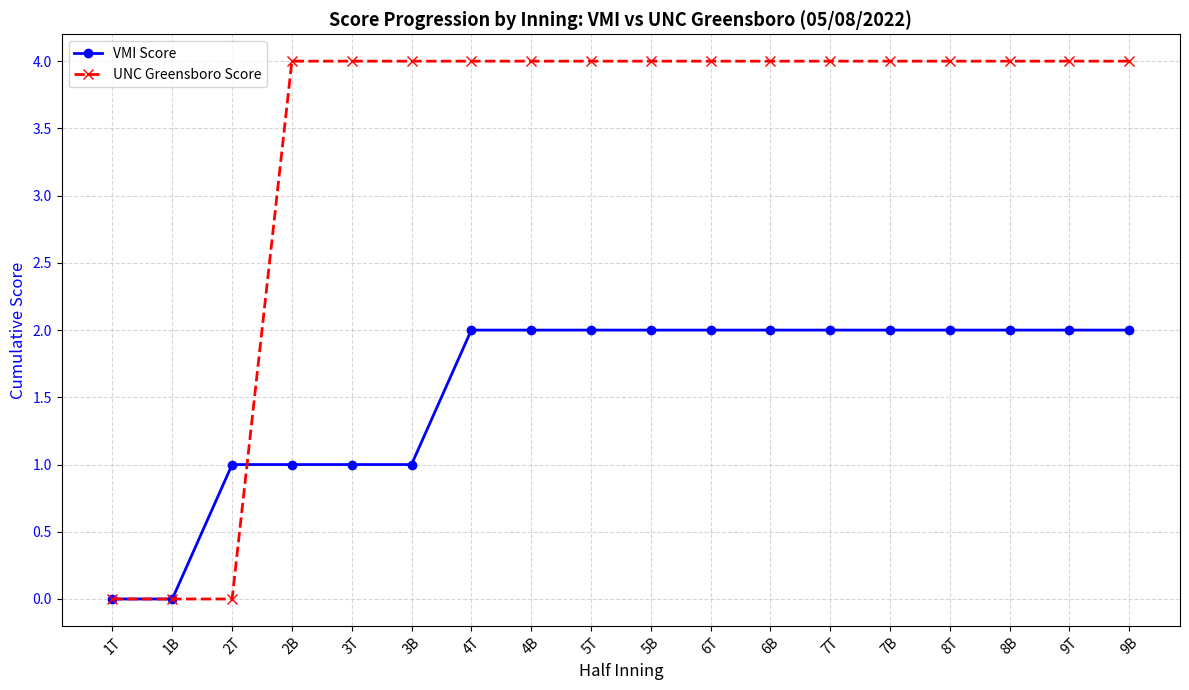

The value of UNC Greensboro Score at 7T is 4. True or false?

True